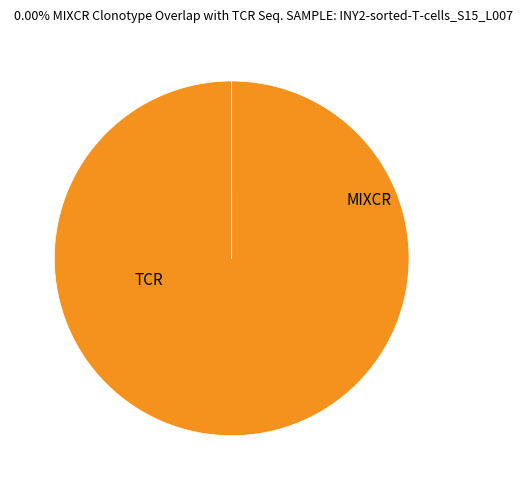

Is there a majority slice in this chart?

Yes